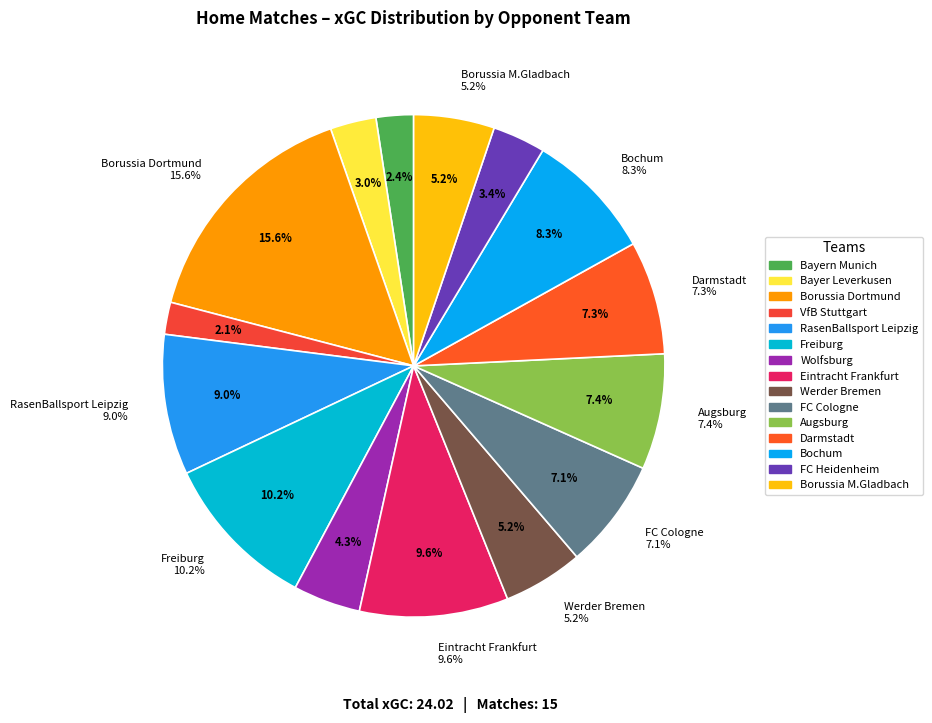

What percentage do FC Heidenheim and Borussia M.Gladbach together represent?

8.6%